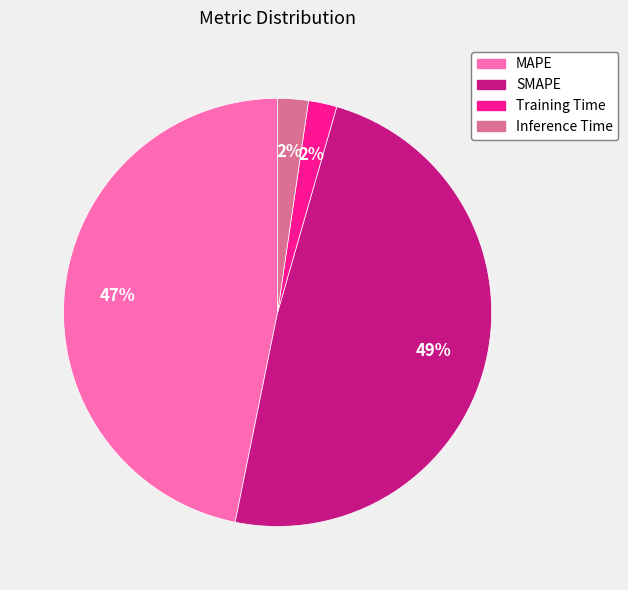

How many segments does this pie chart have?

4